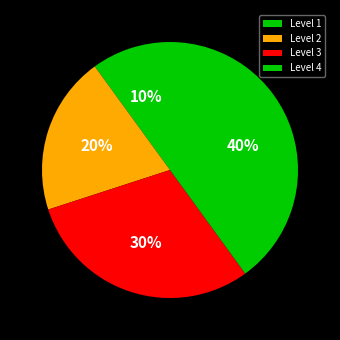

How many segments does this pie chart have?

4